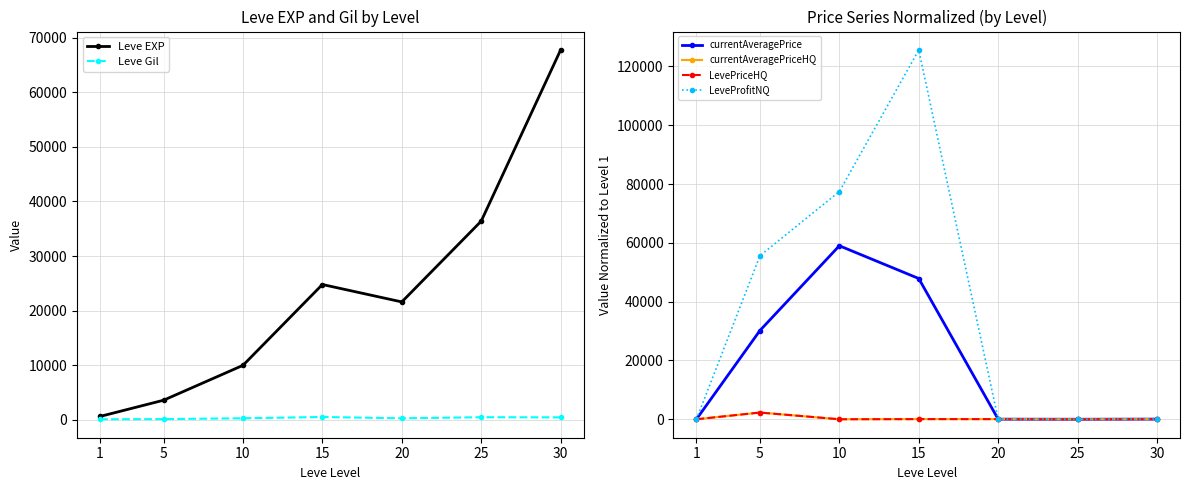

How many data points in LeveProfitNQ are less than 68?

3